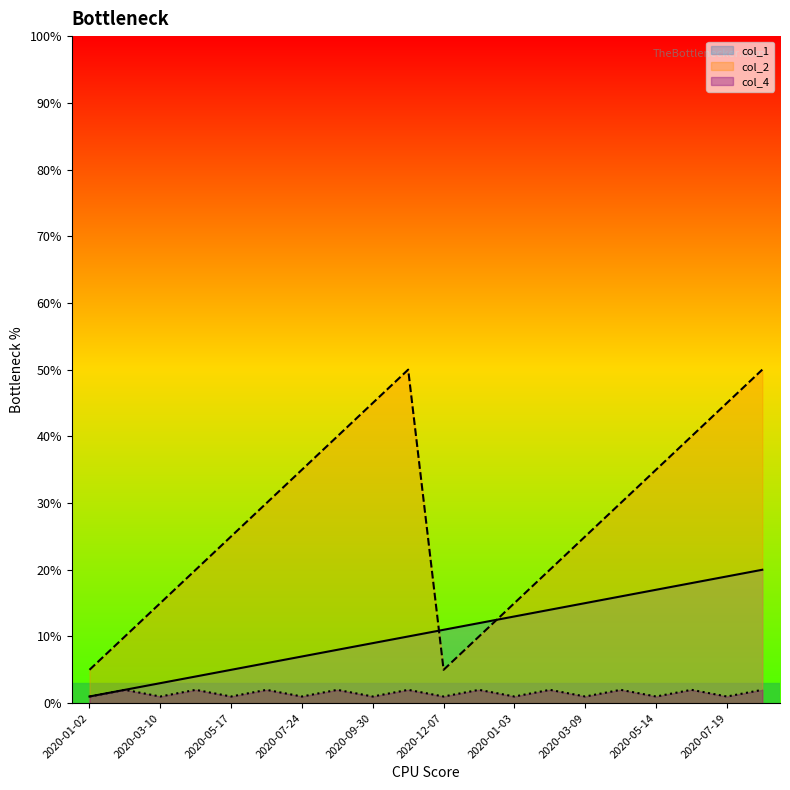

How many distinct data groups are displayed?

3